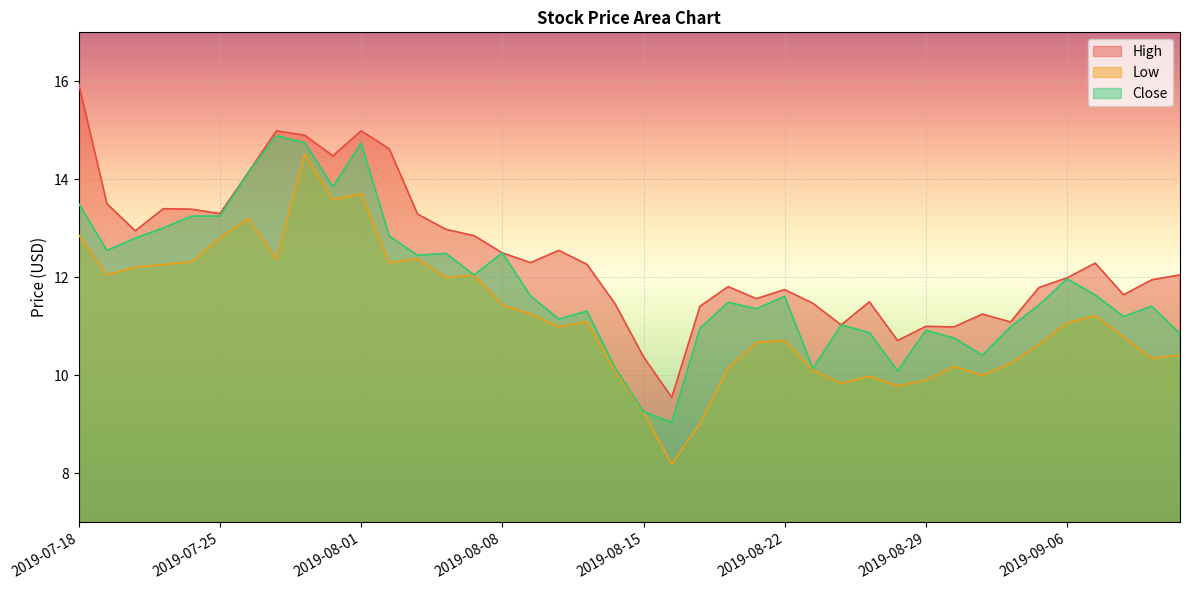

How many values in the High series exceed 12?

21